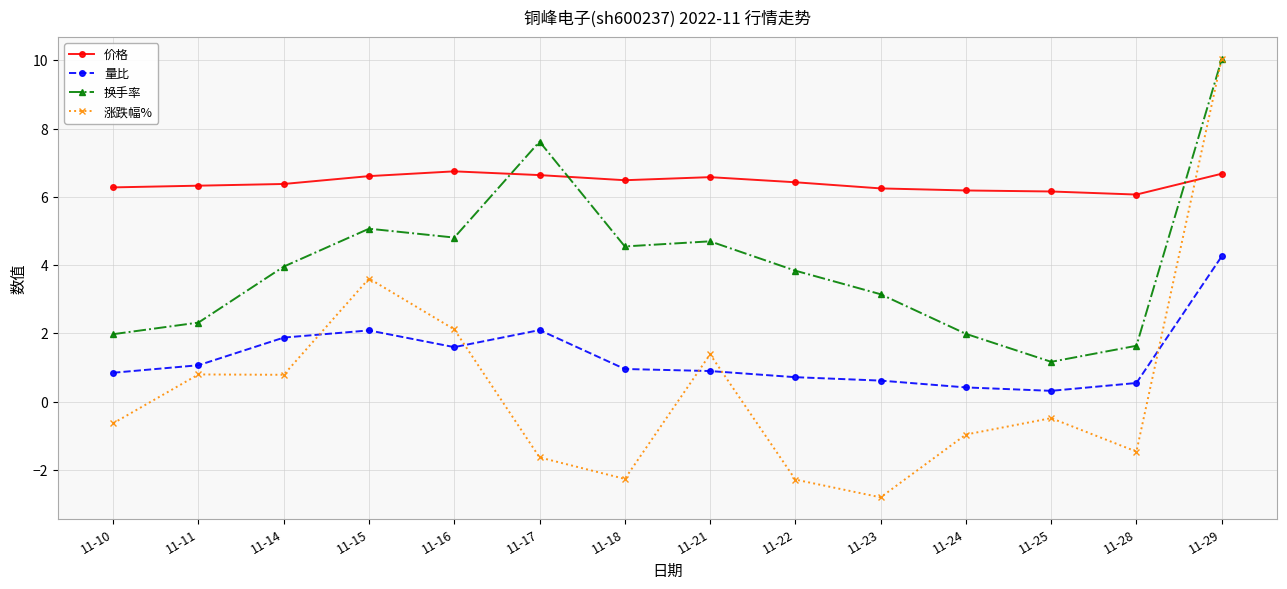

At which label does 涨跌幅% reach its peak?

11-29